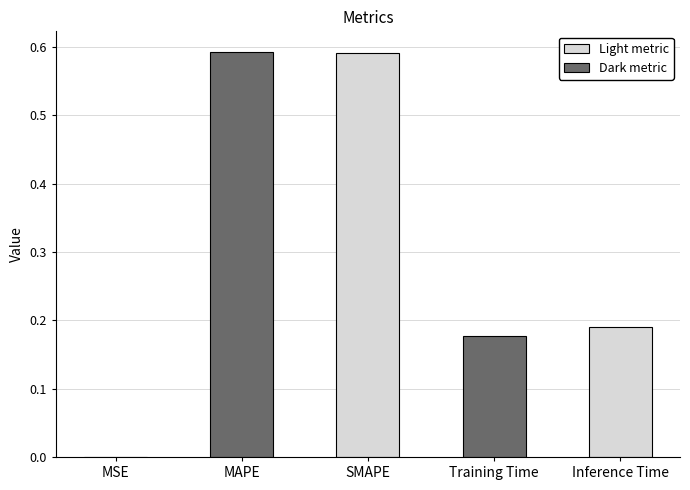

What is the sum of all values?

1.6